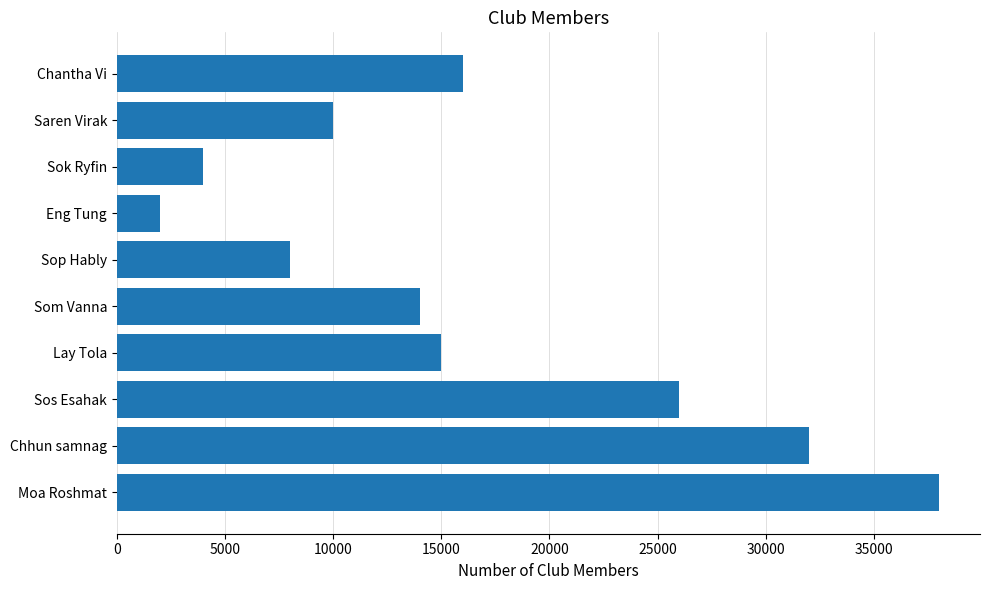

Rank the categories by value from lowest to highest.

Eng Tung, Sok Ryfin, Sop Hably, Saren Virak, Som Vanna, Lay Tola, Chantha Vi, Sos Esahak, Chhun samnag, Moa Roshmat